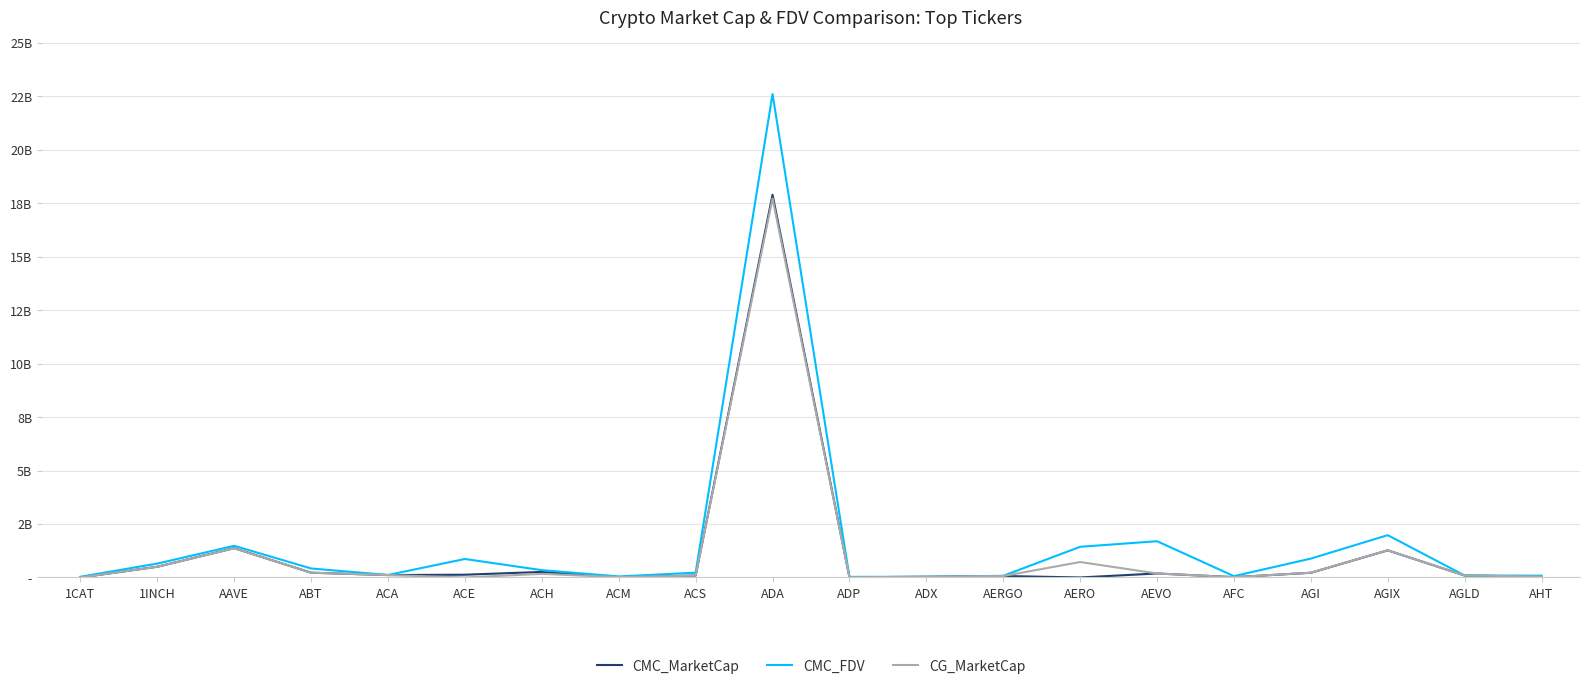

The value of CMC_FDV at ACA is 35305188.7. True or false?

False